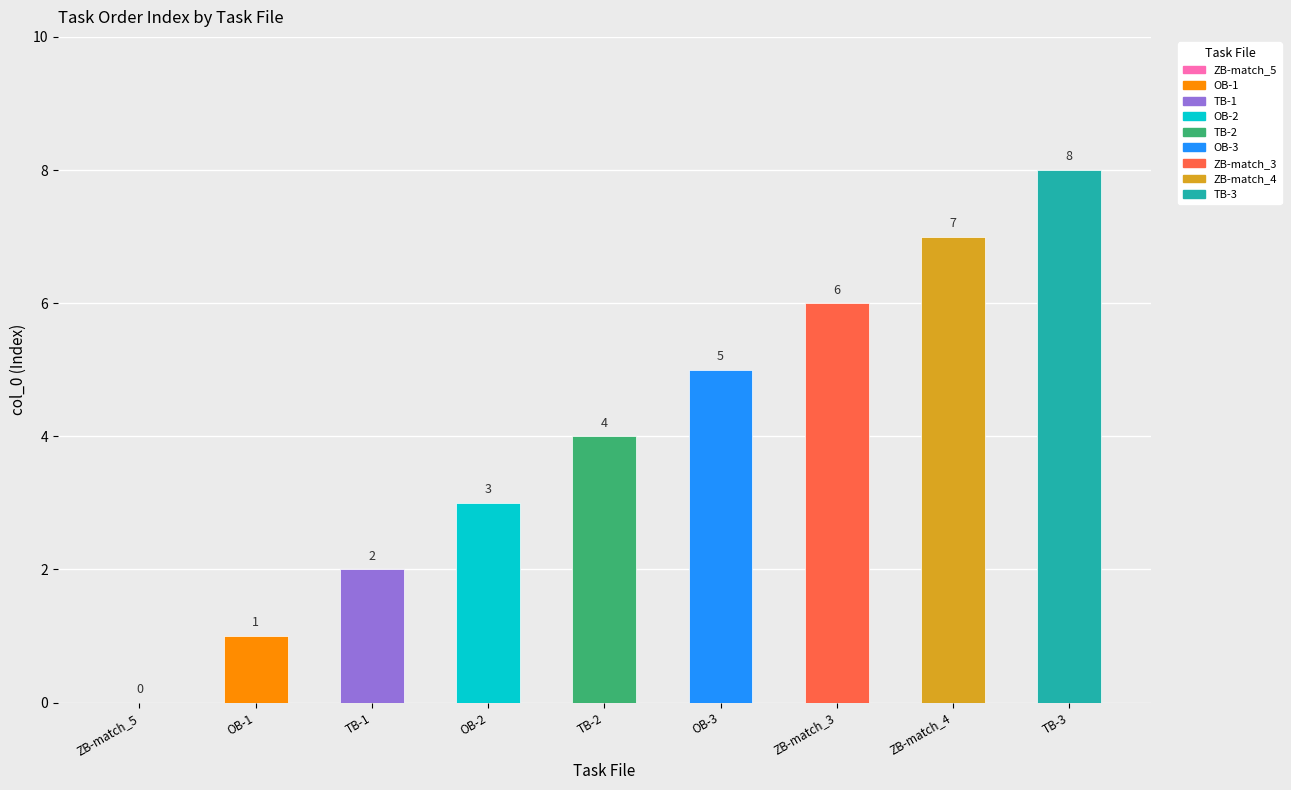

What is the label of the 7th bar from the left?

ZB-match_3